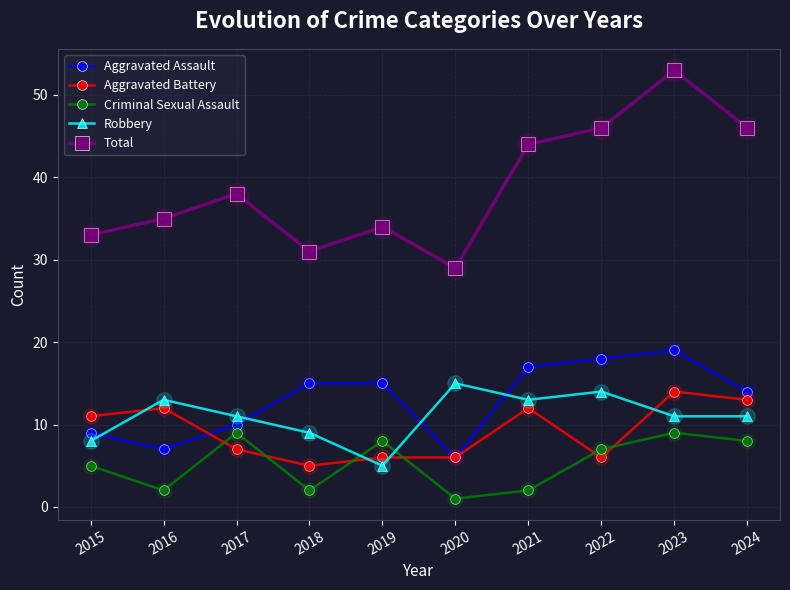

What is the total value across all series at 2016?

69